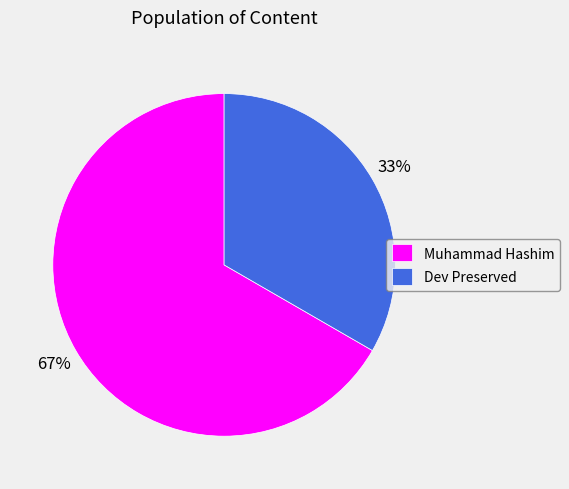

Does Dev Preserved account for over 50% of the chart?

No